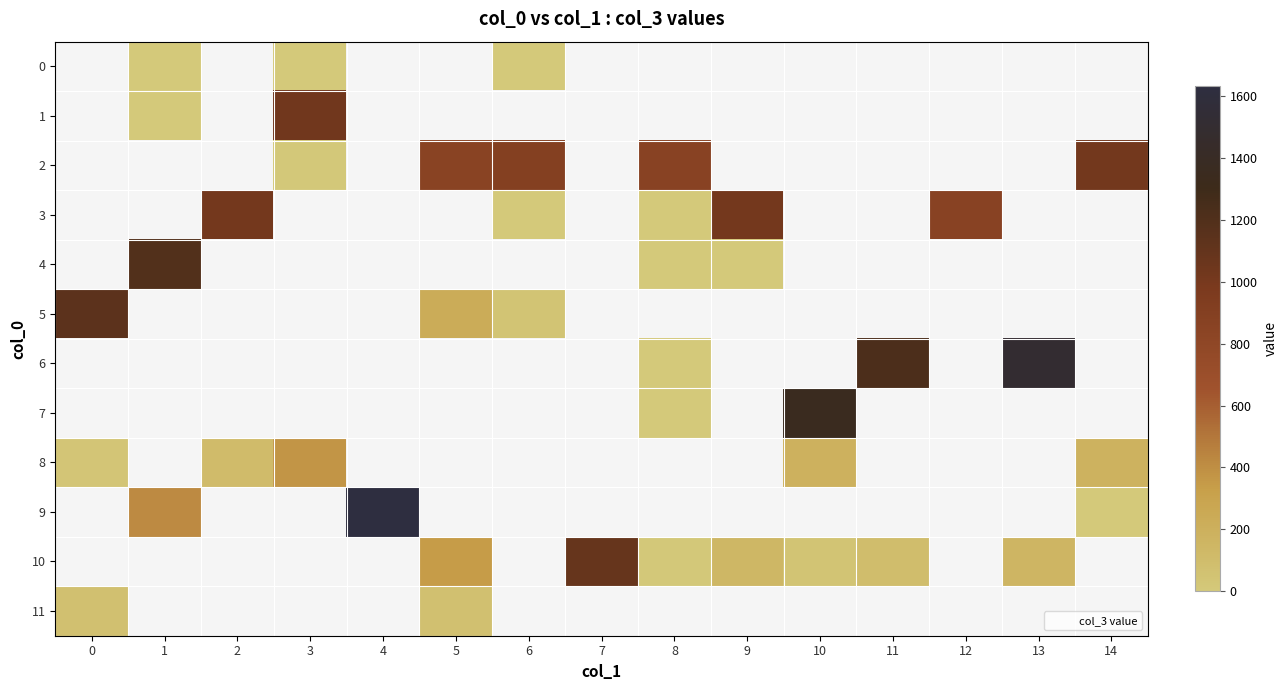

Is the value of 0 at 14 greater than the value of 8 at 6?

No